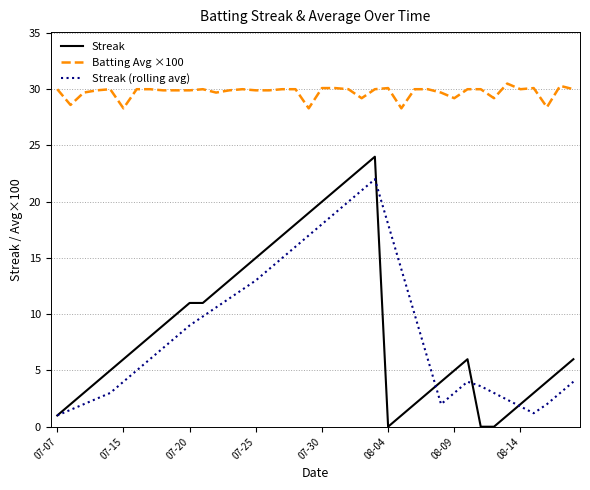

True or false: Batting Avg ×100 and Streak (rolling avg) intersect in this chart.

False